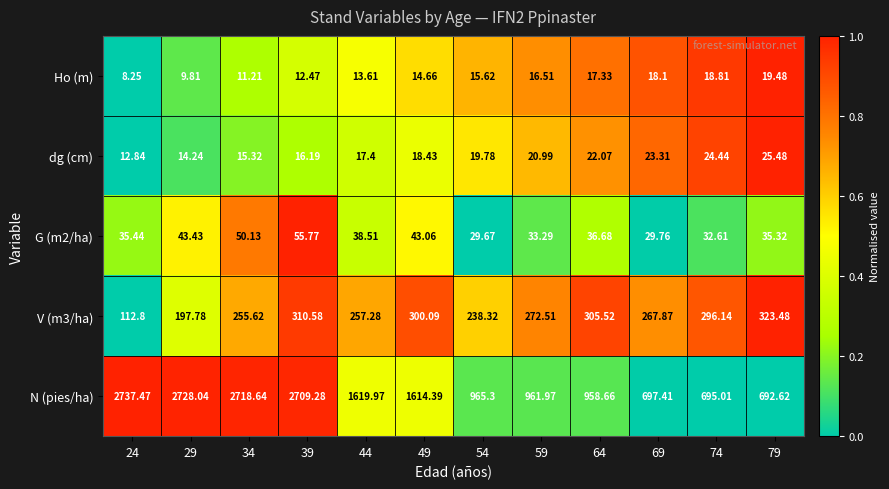

Which series has the largest range (max minus min)?

N (pies/ha)